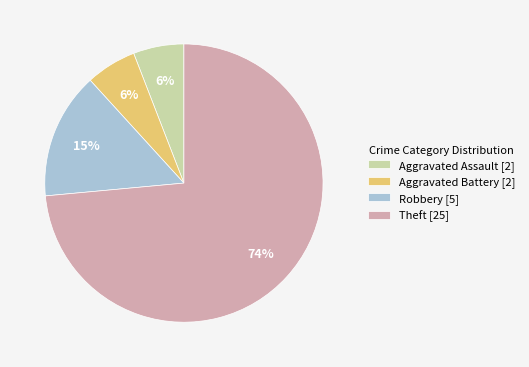

How many slices are in this pie chart?

4